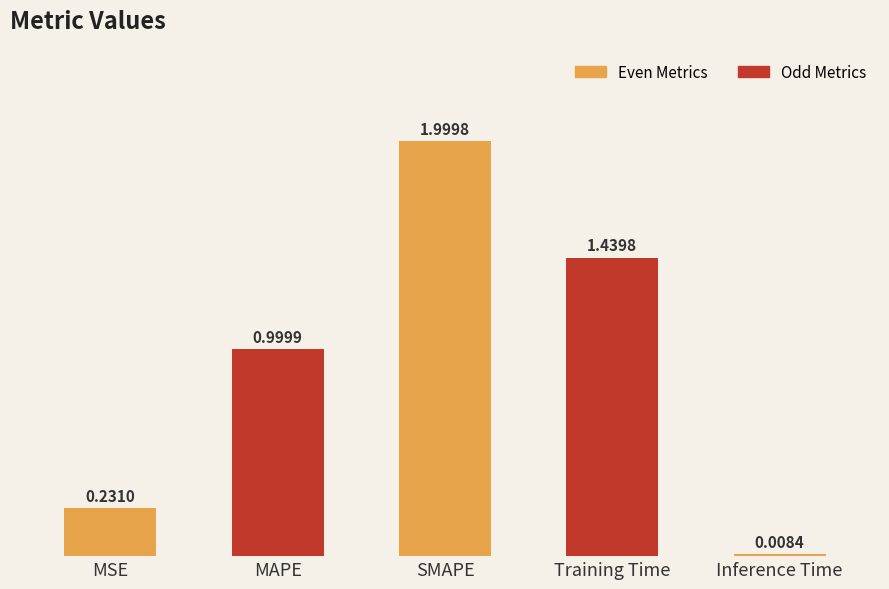

What is the label of the 4th bar from the left?

Training Time